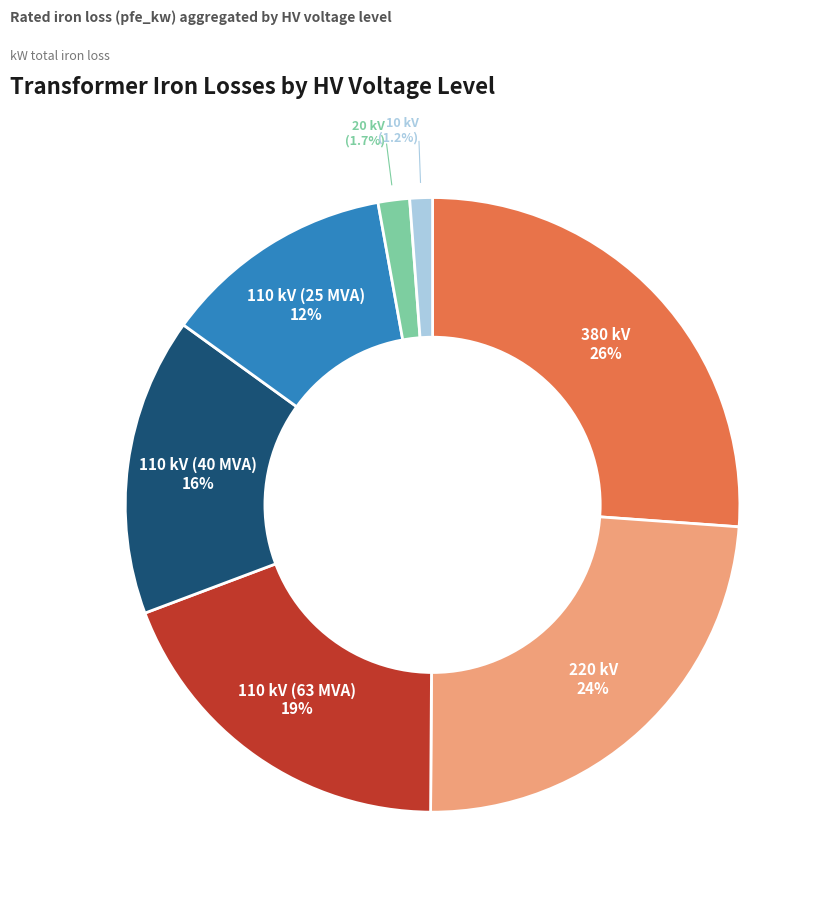

Is there any slice that represents more than half of the pie?

No